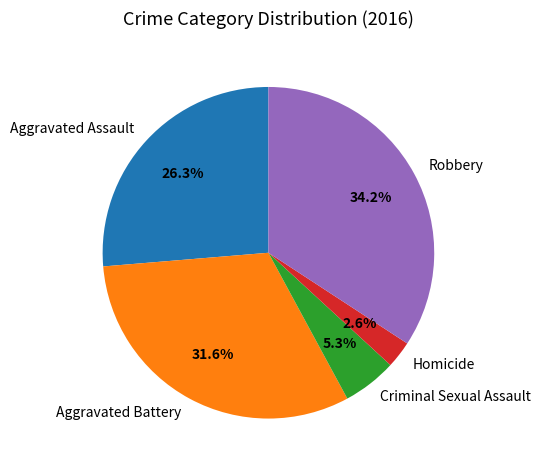

To the nearest percent, what is the combined percentage of Aggravated Battery and Criminal Sexual Assault?

37%